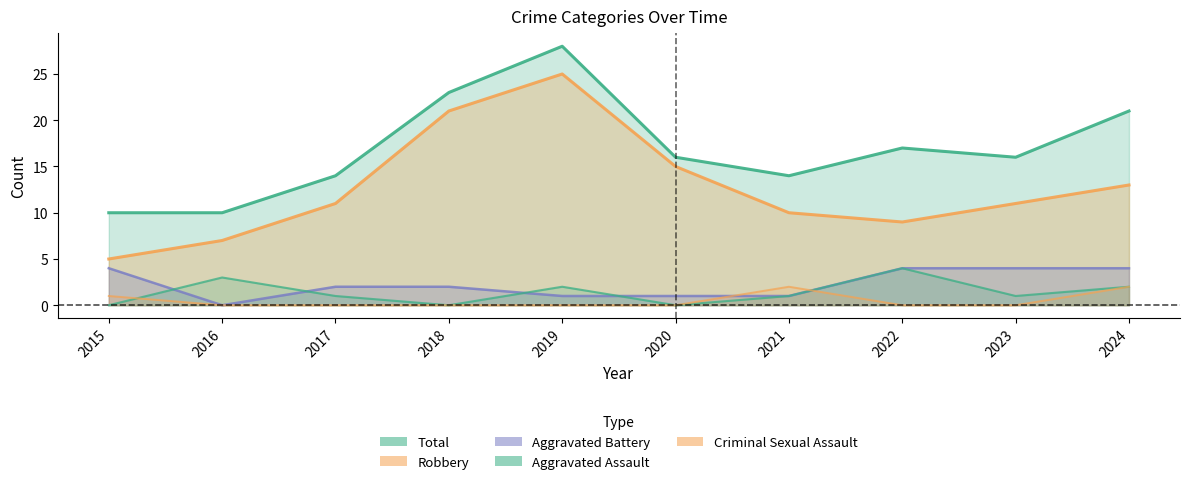

How many positive values does the Aggravated Battery series have?

9